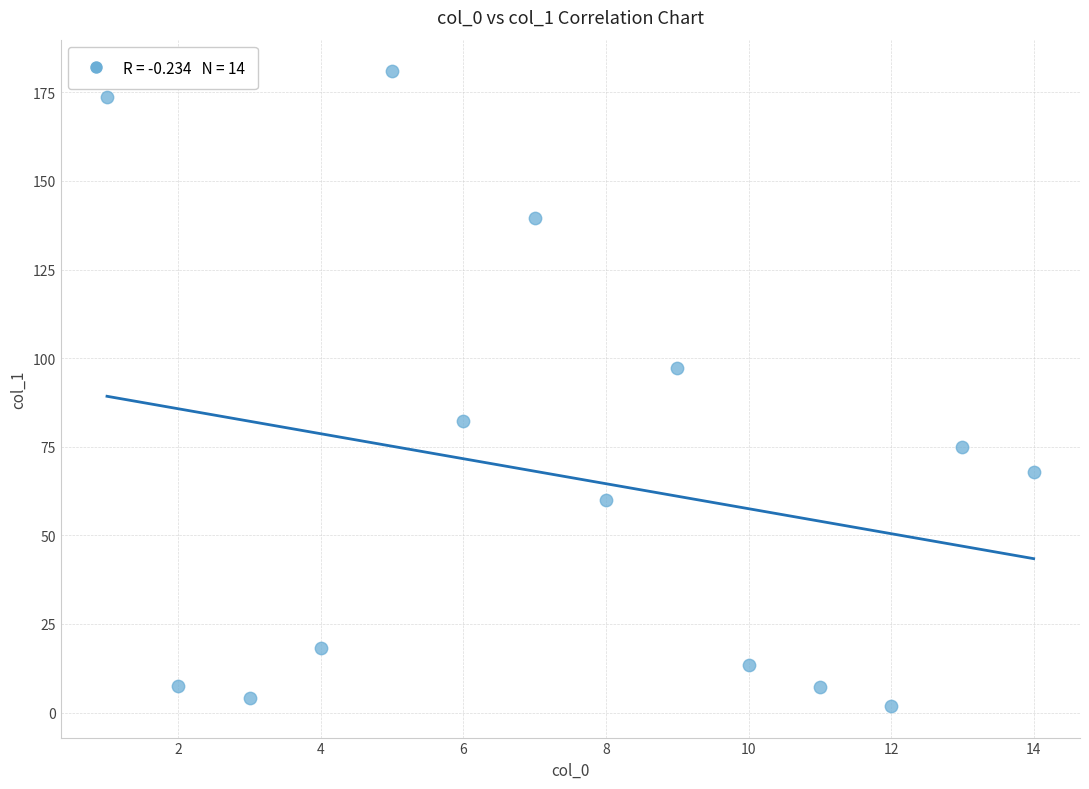

What Y value in the scatter plot is closest to 91?

97.1